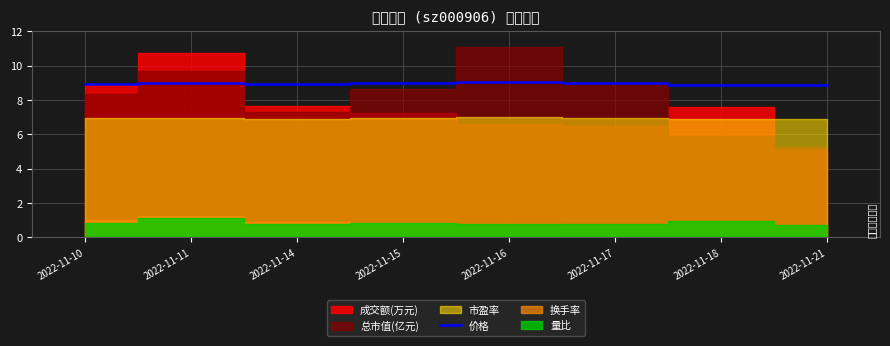

Read the value at 2022-11-11.

9.0